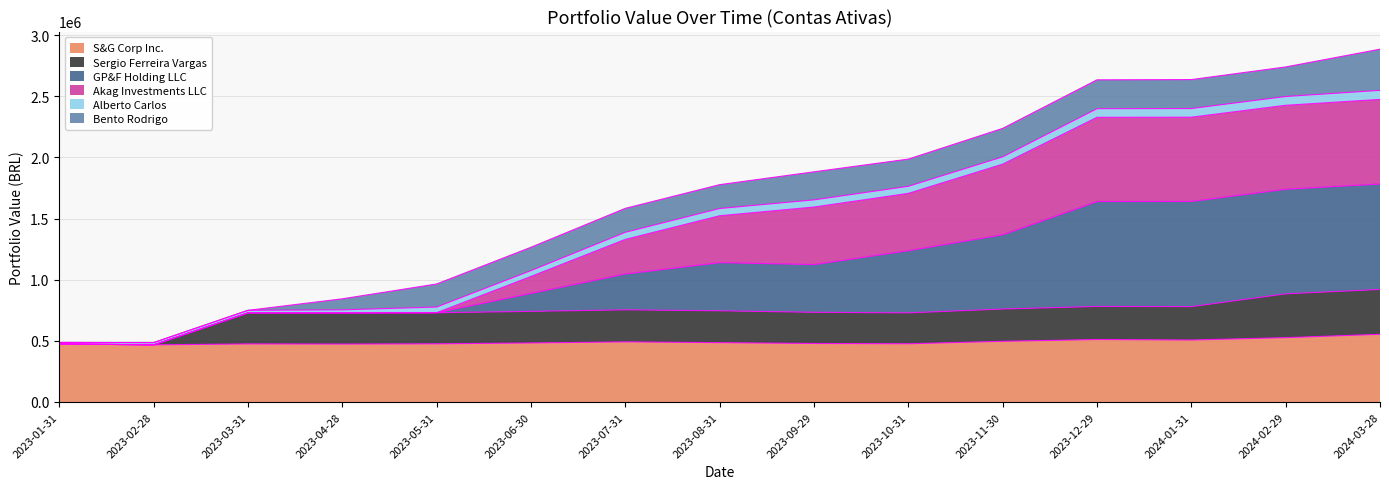

Which category has the lowest value across all series?

2023-02-28